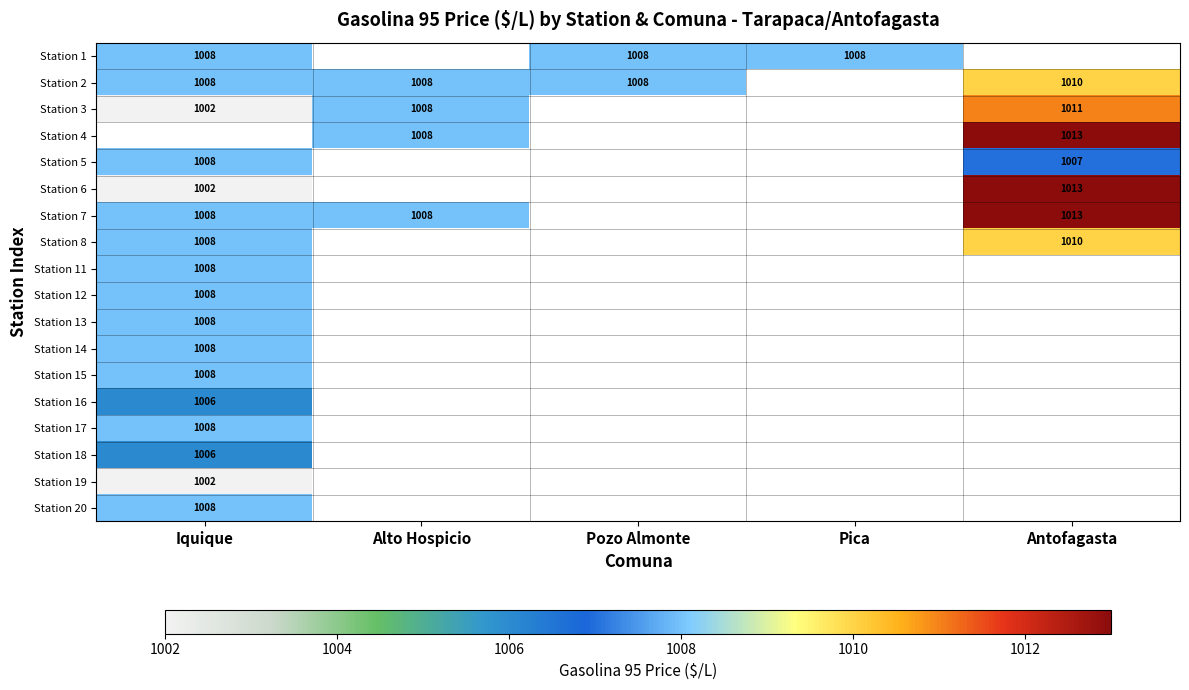

True or false: Station 4 has a value of 1690 at Antofagasta.

False